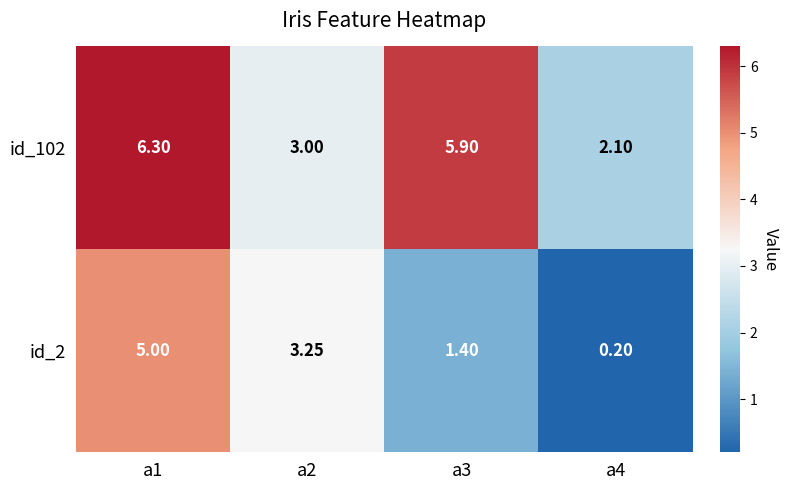

Is the value of id_102 at a4 greater than the value of id_2 at a4?

Yes